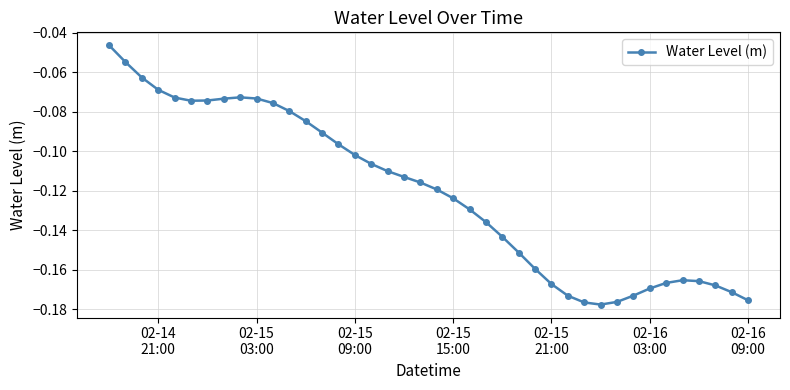

True or false: the data has more than 0 interior local peaks.

True